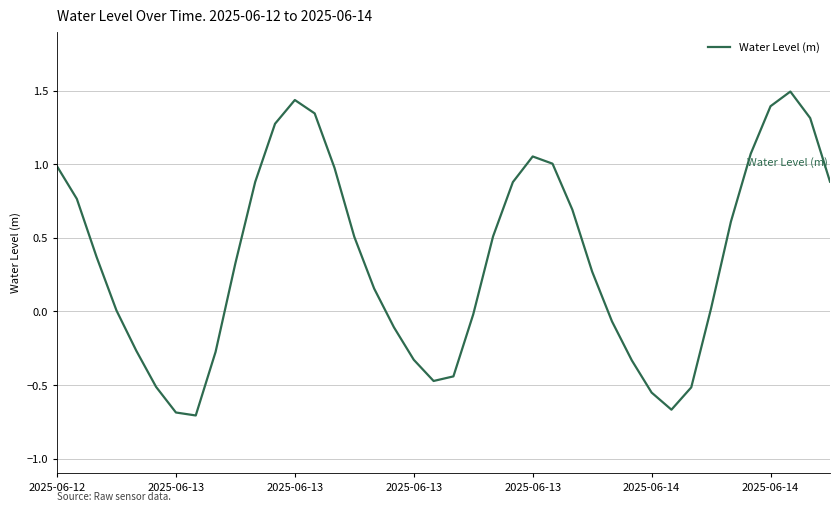

Is this an area chart (filled region under the line)?

No